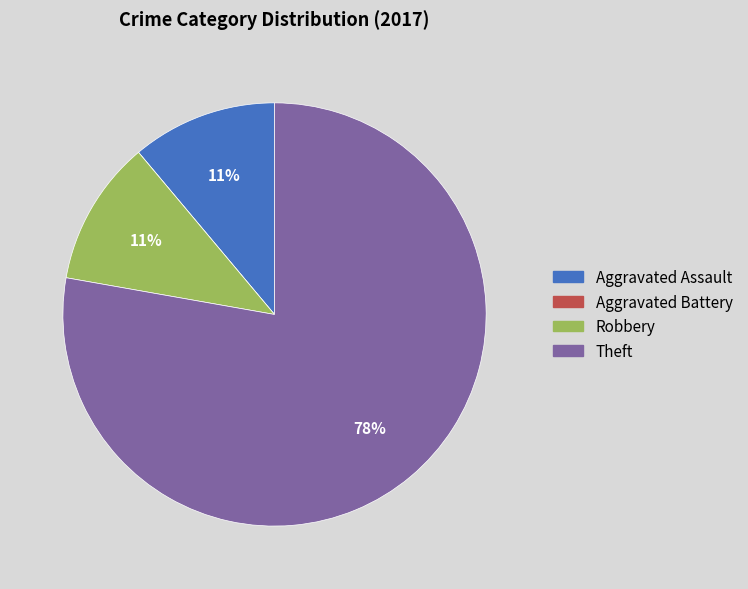

True or false: Aggravated Assault accounts for 11% of the total.

True